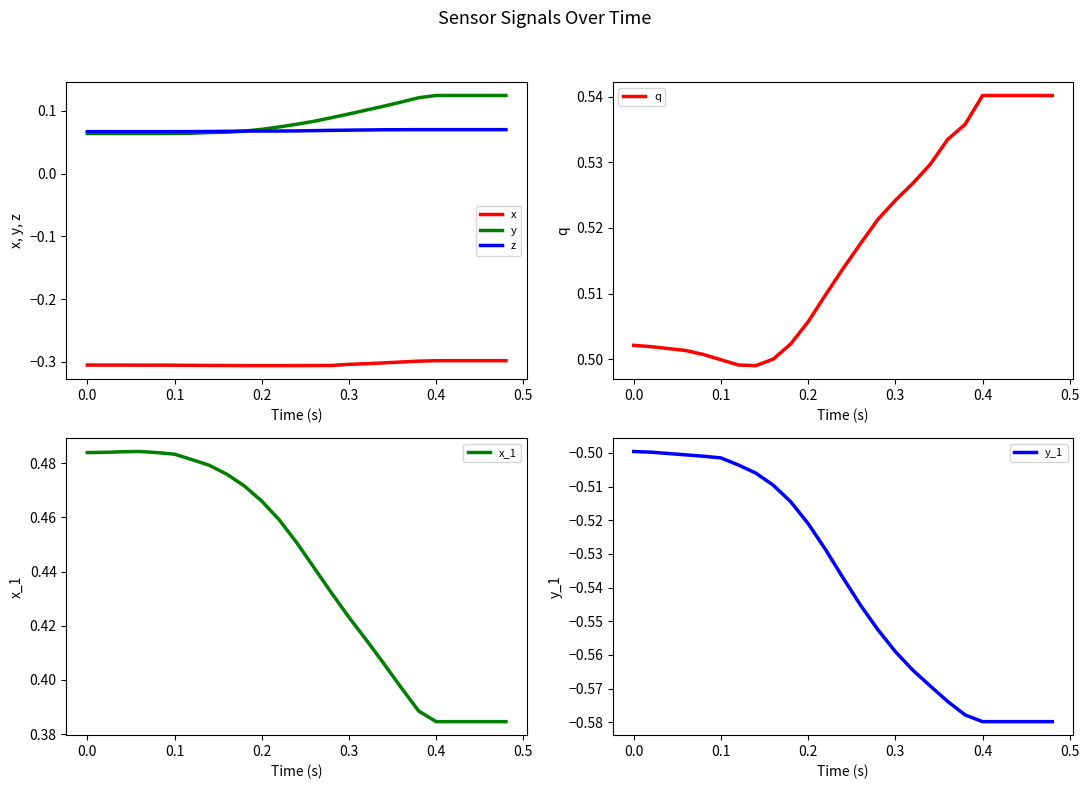

True or false: y and x intersect in this chart.

False